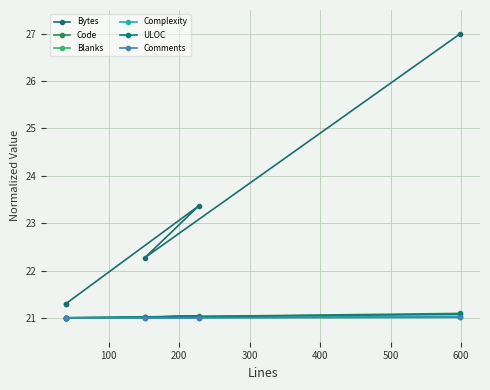

What is the maximum value for Blanks?

21.0